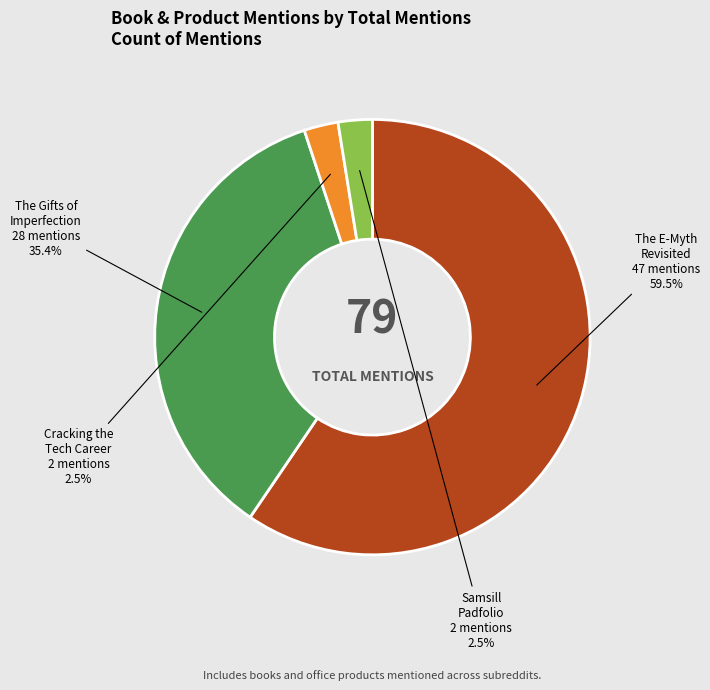

Is there a majority slice in this chart?

Yes